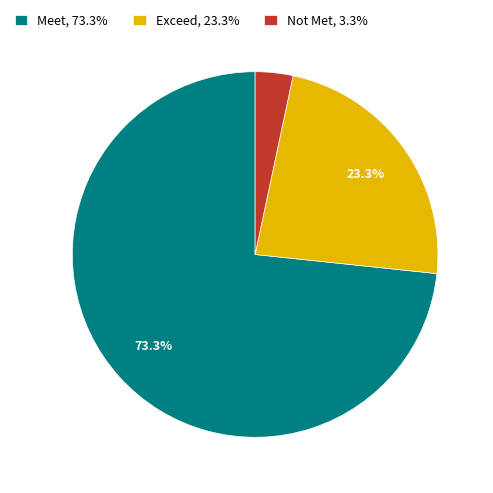

How many segments does this pie chart have?

3